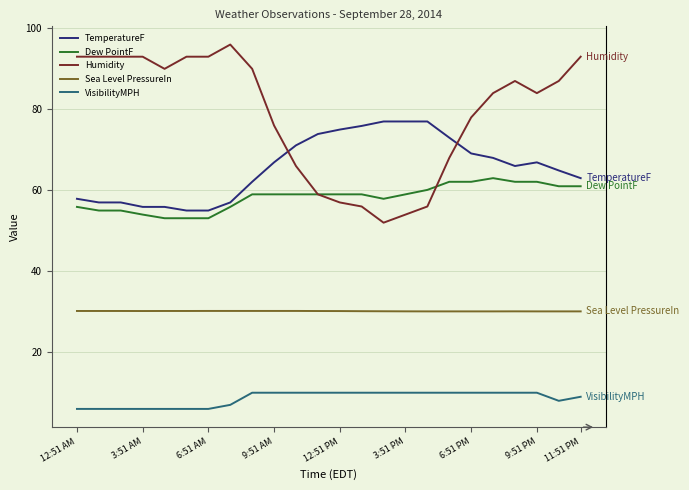

True or false: VisibilityMPH and TemperatureF cross at least once.

False